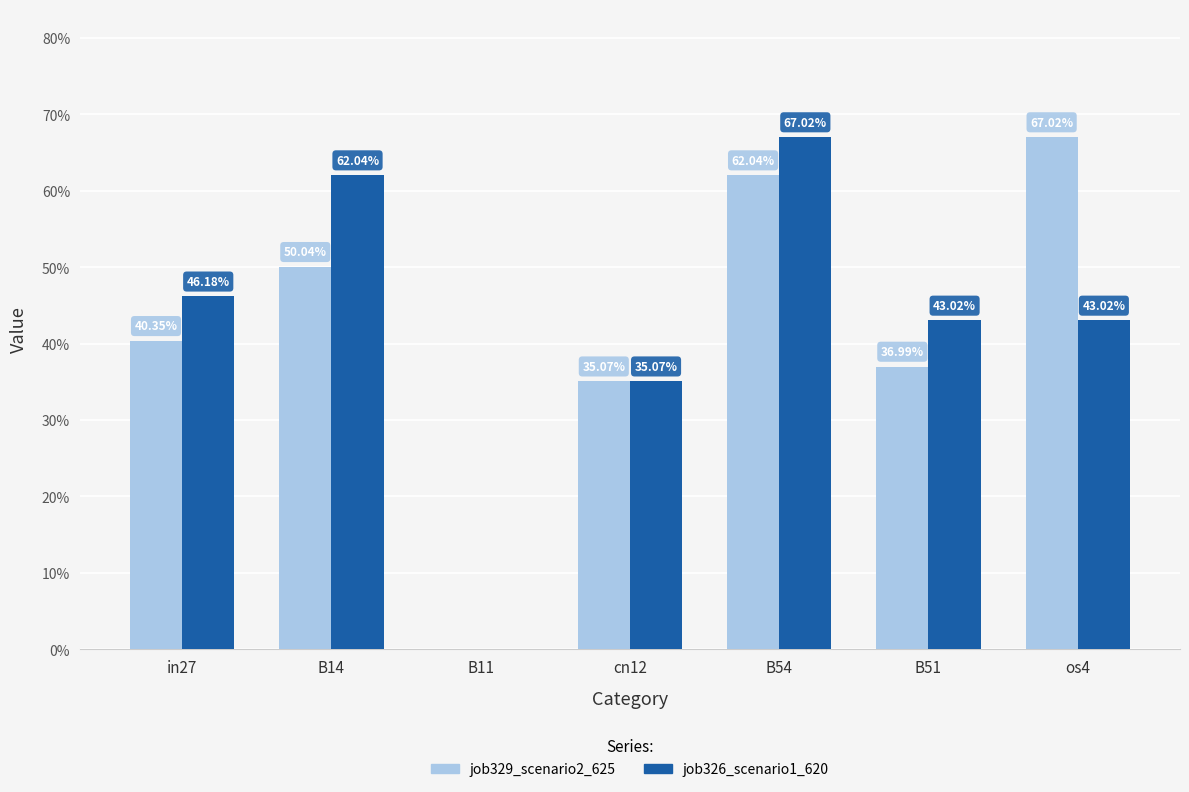

Is the value of job329_scenario2_625 at B14 greater than the value of job326_scenario1_620 at B14?

No